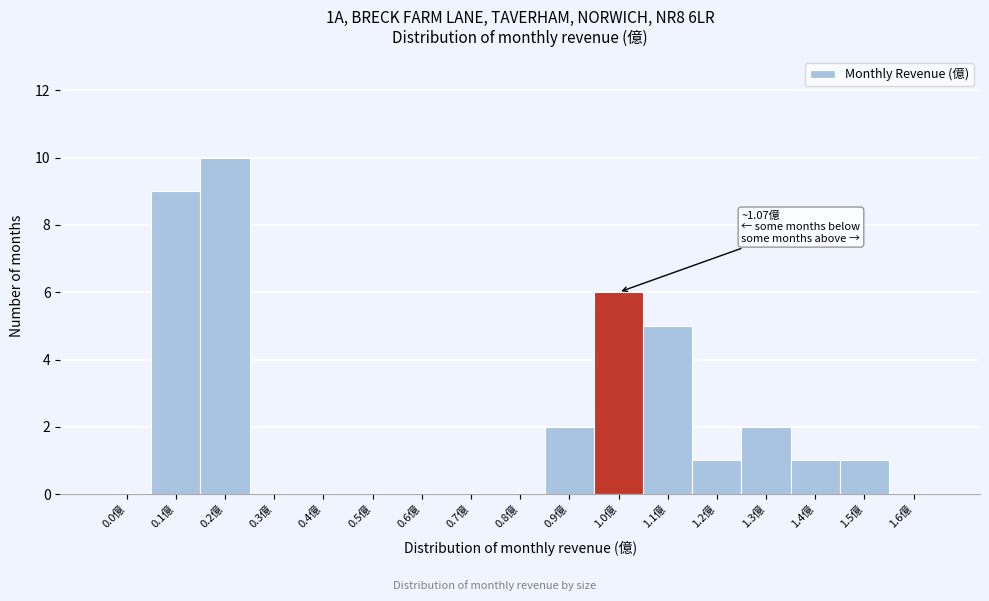

Reading left to right, what are all the values shown in this chart?

0.0億=0	0.1億=9	0.2億=10	0.3億=0	0.4億=0	0.5億=0	0.6億=0	0.7億=0	0.8億=0	0.9億=2	1.0億=6	1.1億=5	1.2億=1	1.3億=2	1.4億=1	1.5億=1	1.6億=0